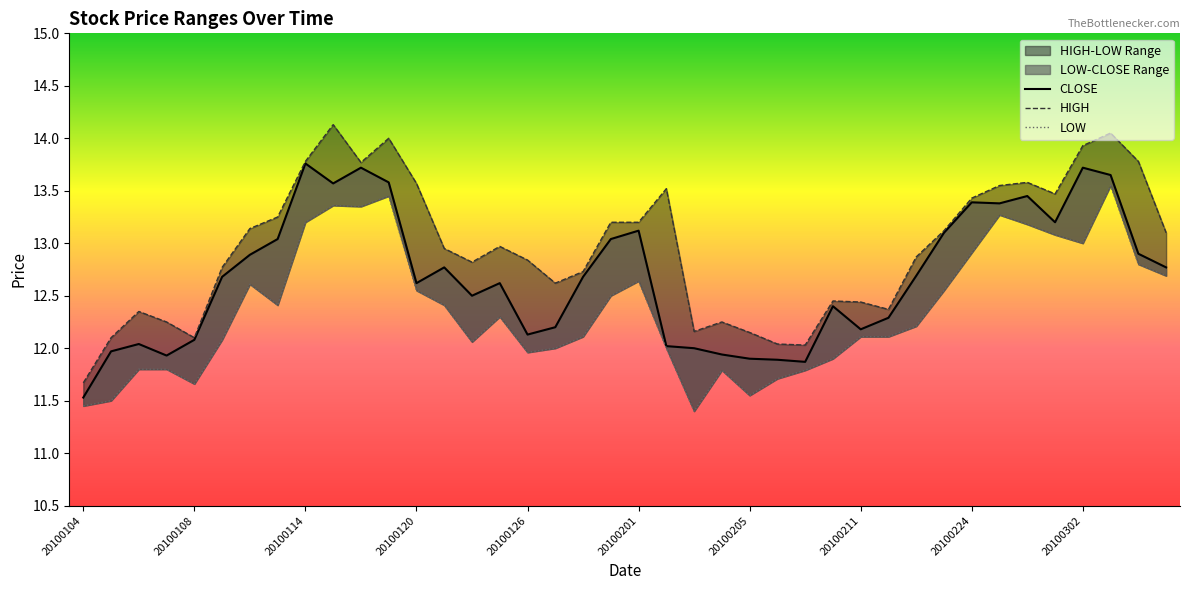

Between 20100302 and 20100209, which is larger?

20100302